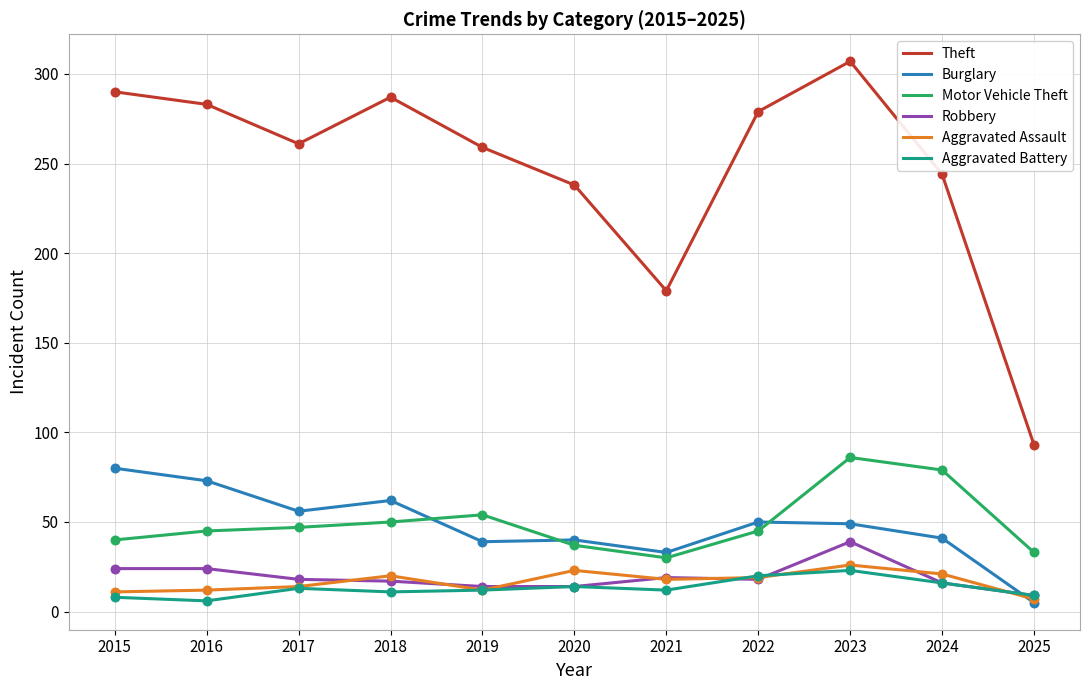

At how many categories does at least one series exceed 208?

9